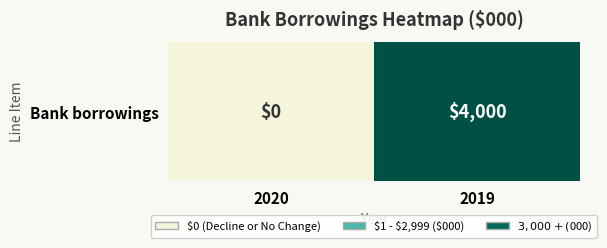

Count the values in the range 0 to 4000.

2